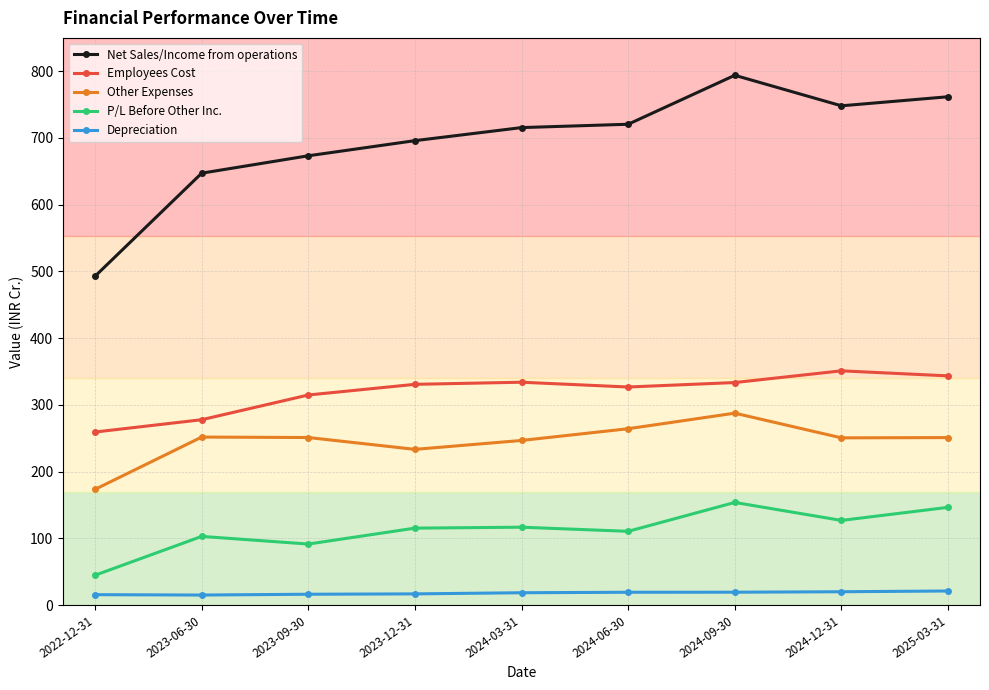

What is the difference between the Employees Cost values at 2024-12-31 and 2024-06-30?

24.2